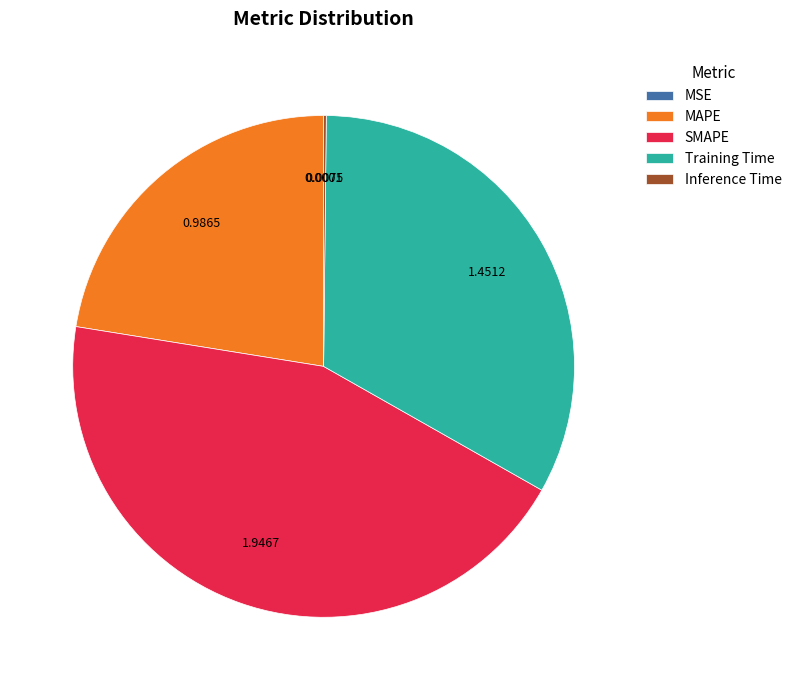

Which slice is the largest?

SMAPE